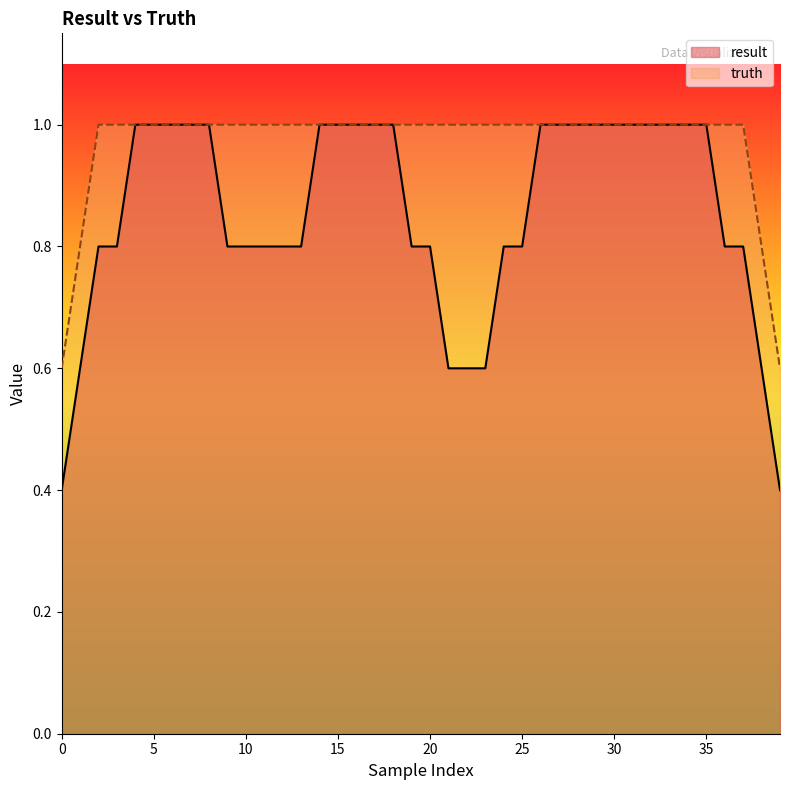

Does the chart display data point markers on the line(s)?

No